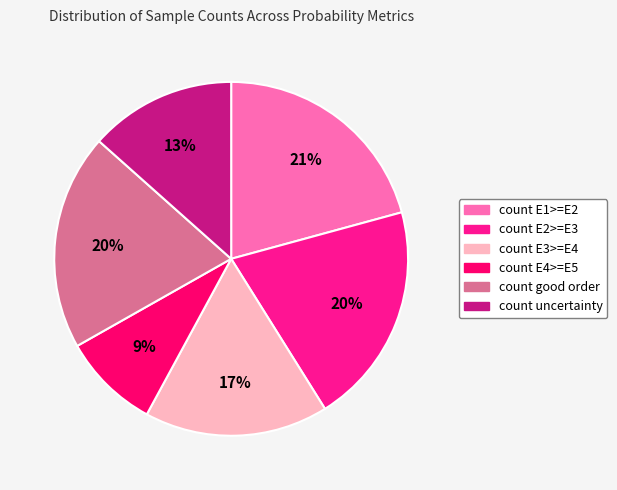

What percentage is the count E3>=E4 slice, to the nearest percent?

17%